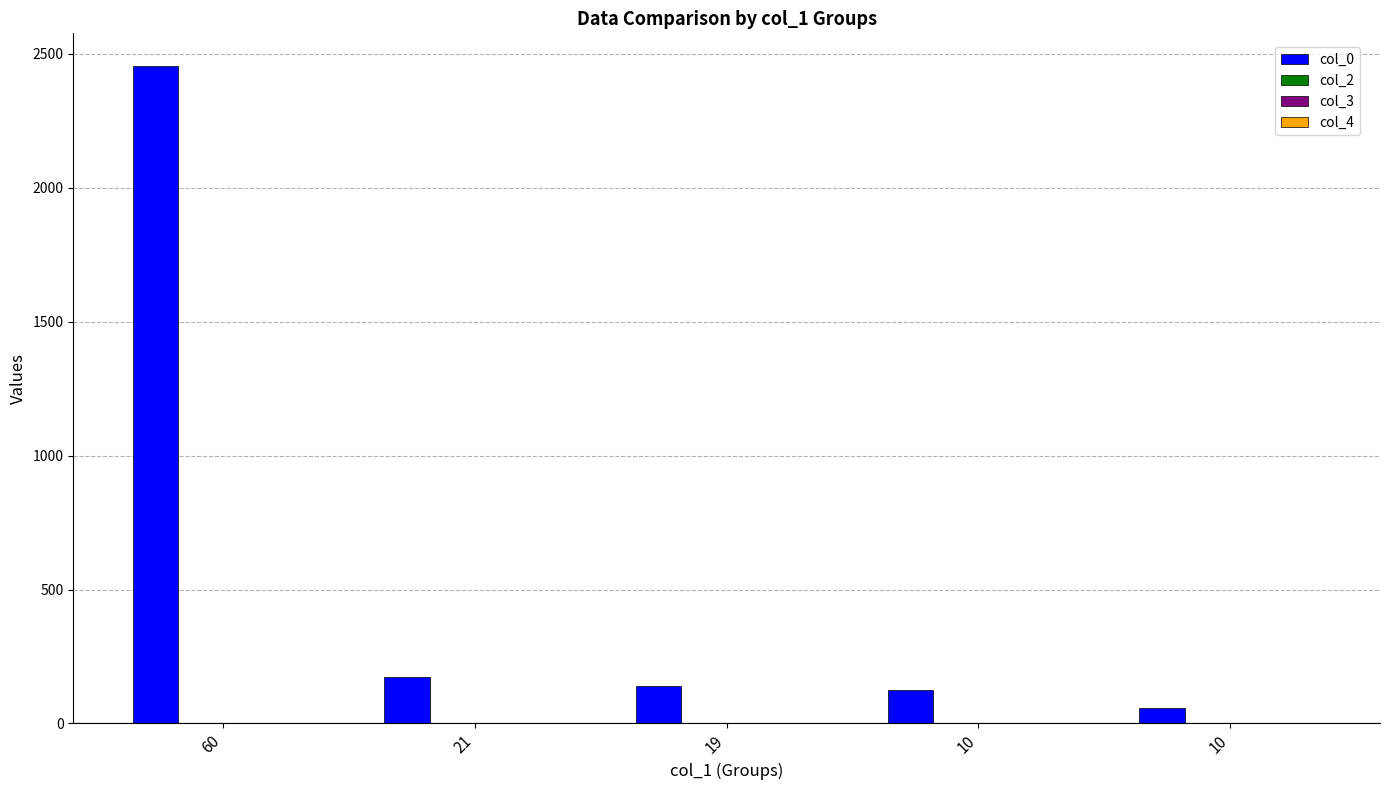

Reading left to right, extract all data points from this chart.

2454	174	141	124	59